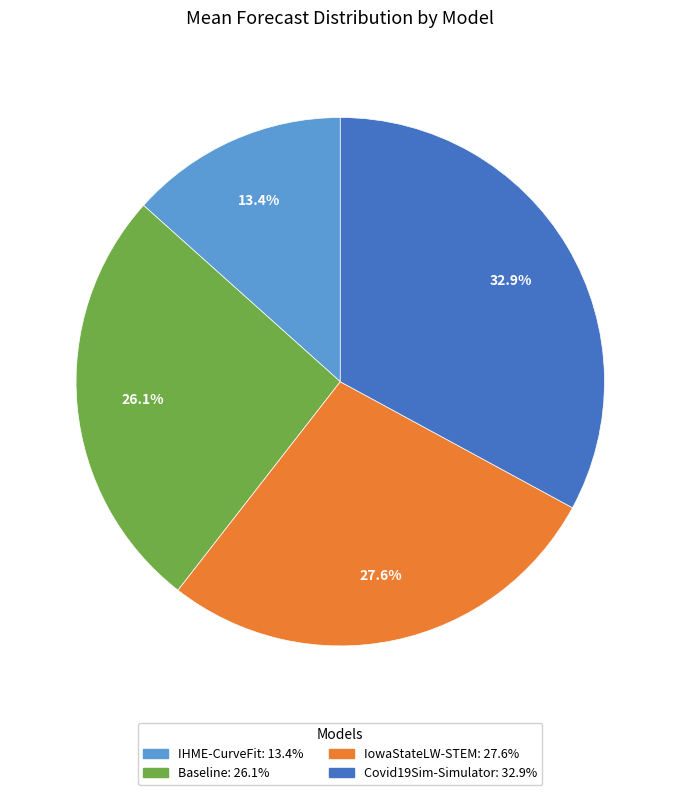

Which slice is the largest?

Covid19Sim-Simulator